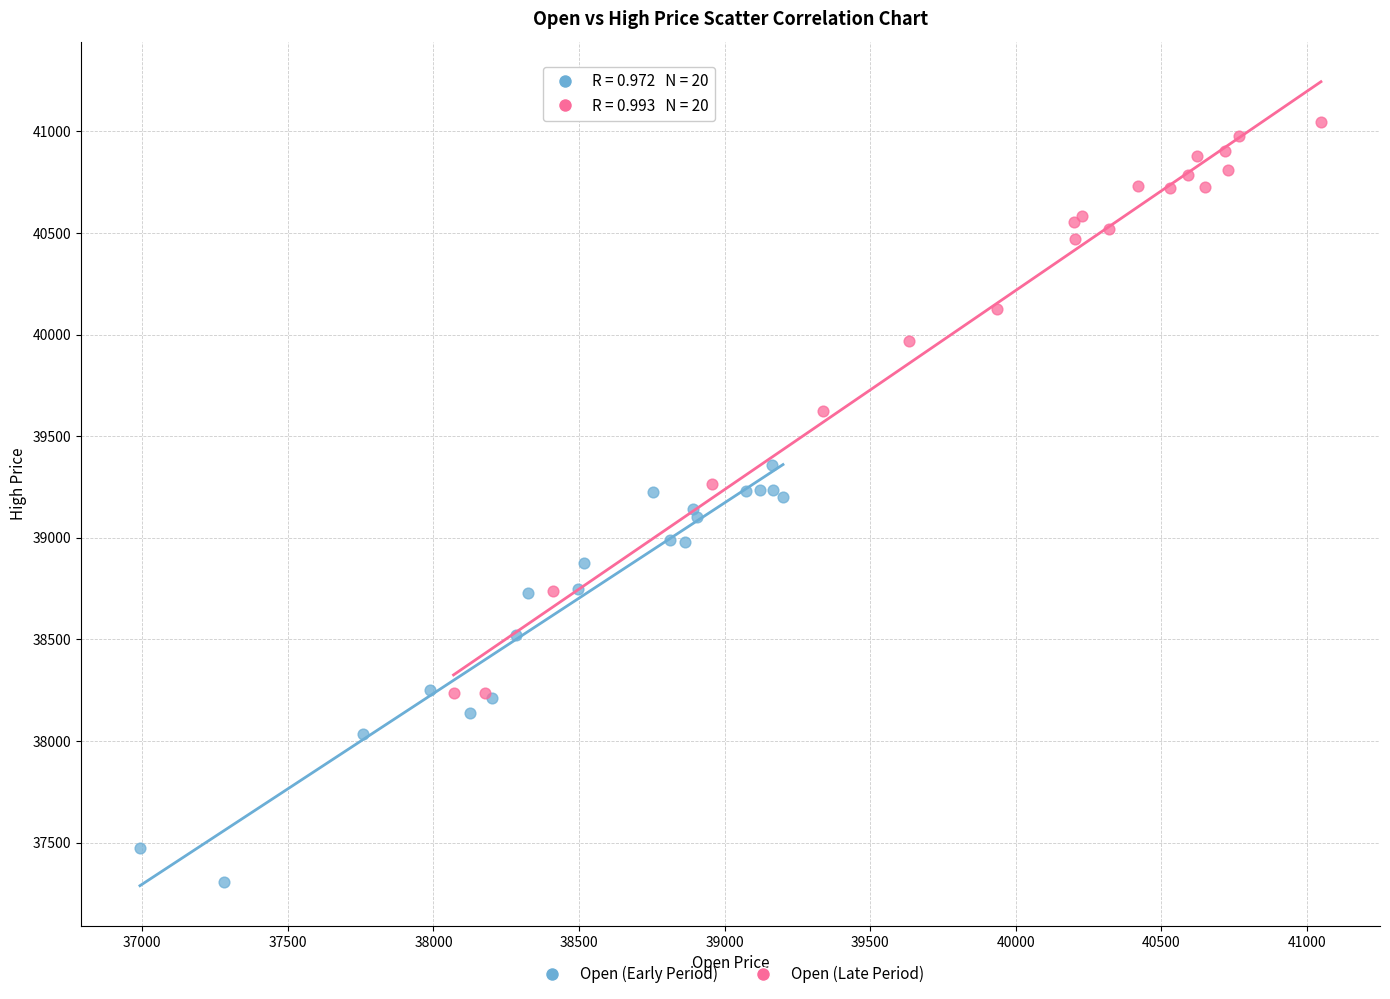

What are all the series names shown in the legend?

Open (Early Period), Open (Late Period)